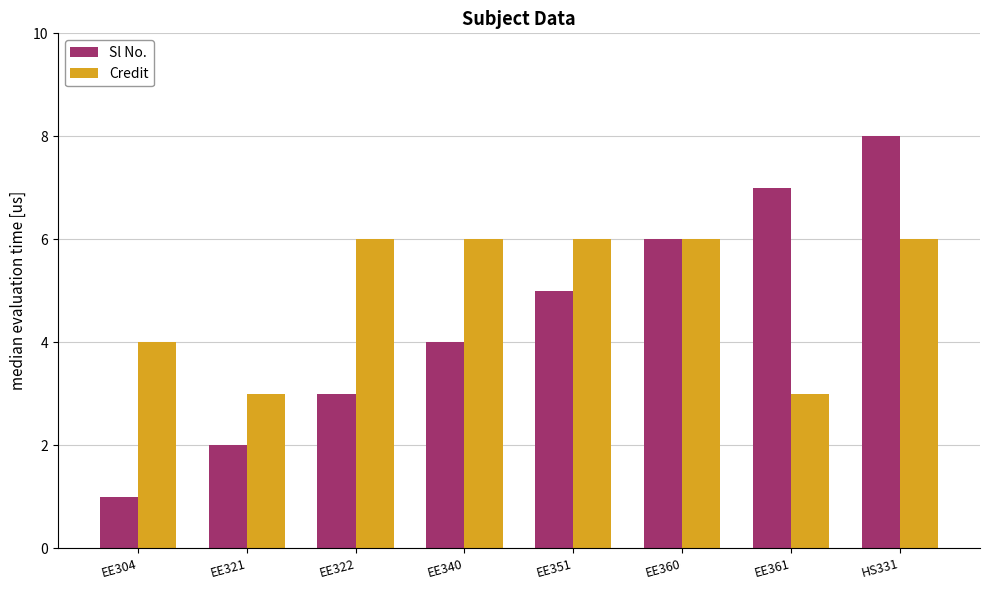

Between EE360 and HS331, which series saw the biggest shift?

Sl No.